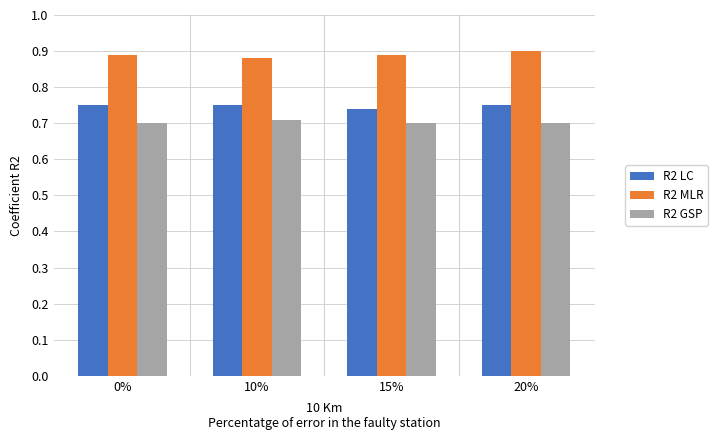

At which label does R2 LC reach its minimum?

15%